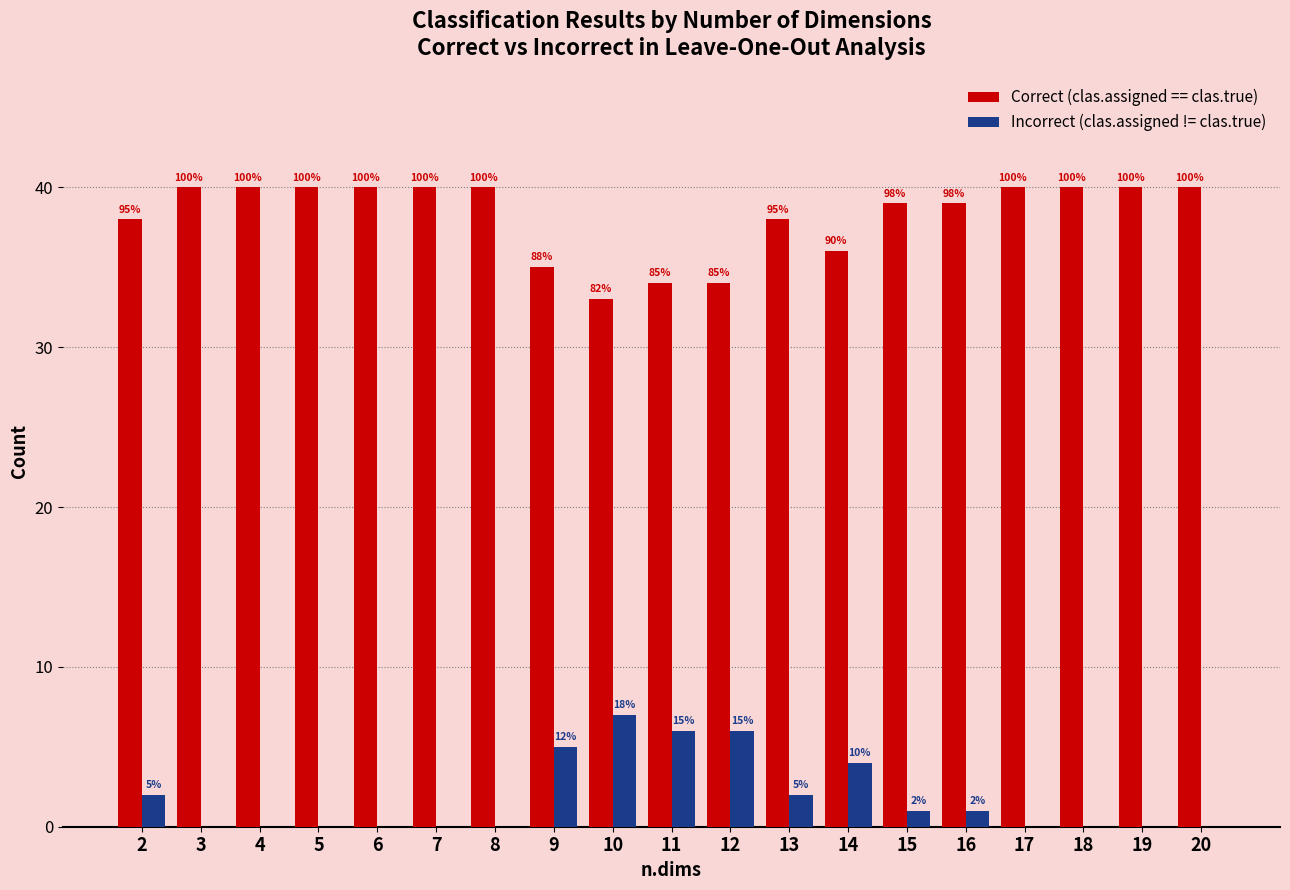

Which category has the lowest value across all series?

3